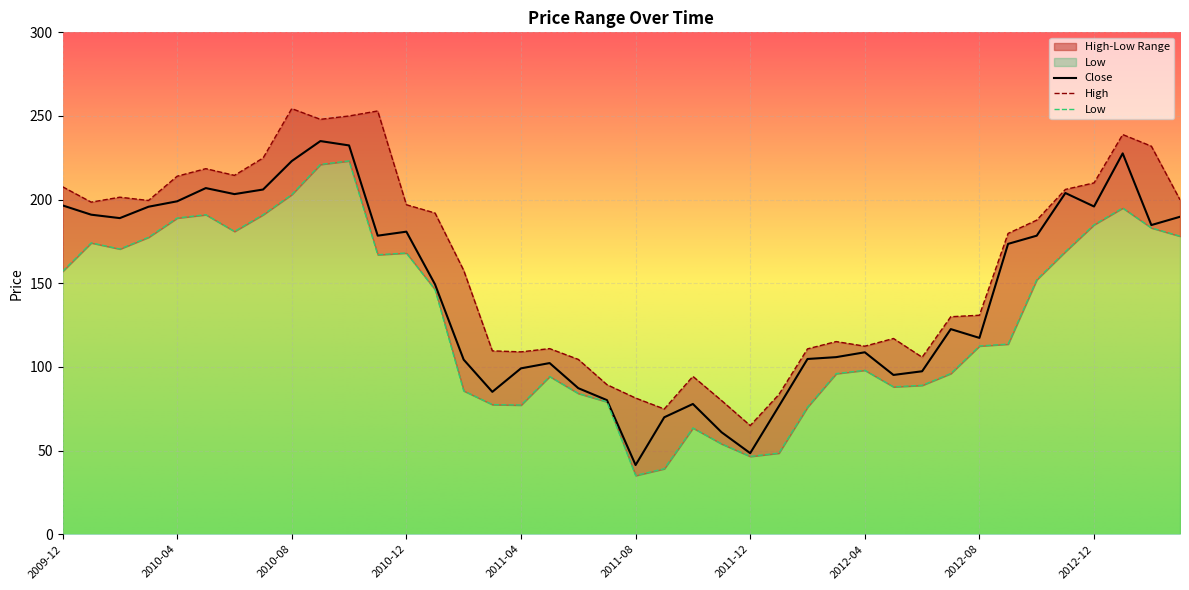

What is the average value of the Low series?

129.4